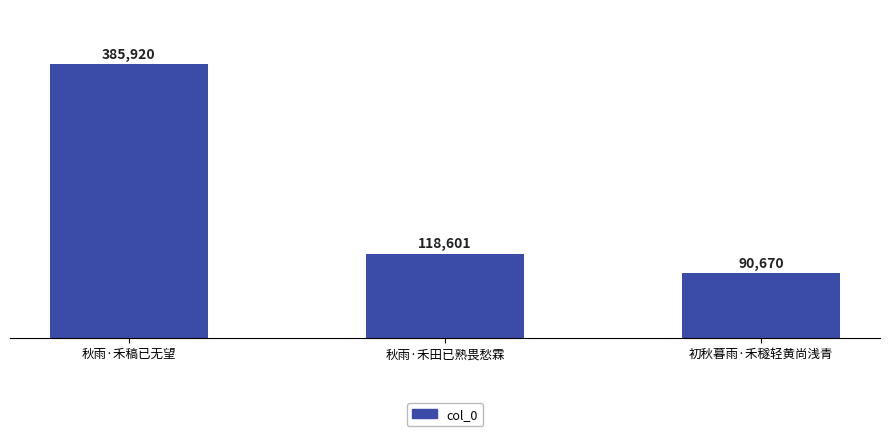

Rank the categories by value from highest to lowest.

秋雨·禾稿已无望, 秋雨·禾田已熟畏愁霖, 初秋暮雨·禾穟轻黄尚浅青